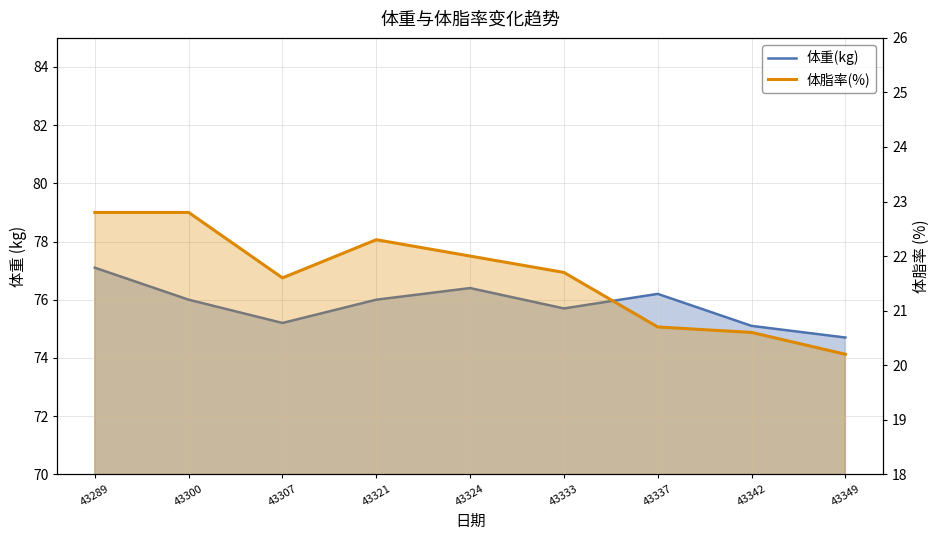

What is the spread (max minus min) of values at 43349?

54.5